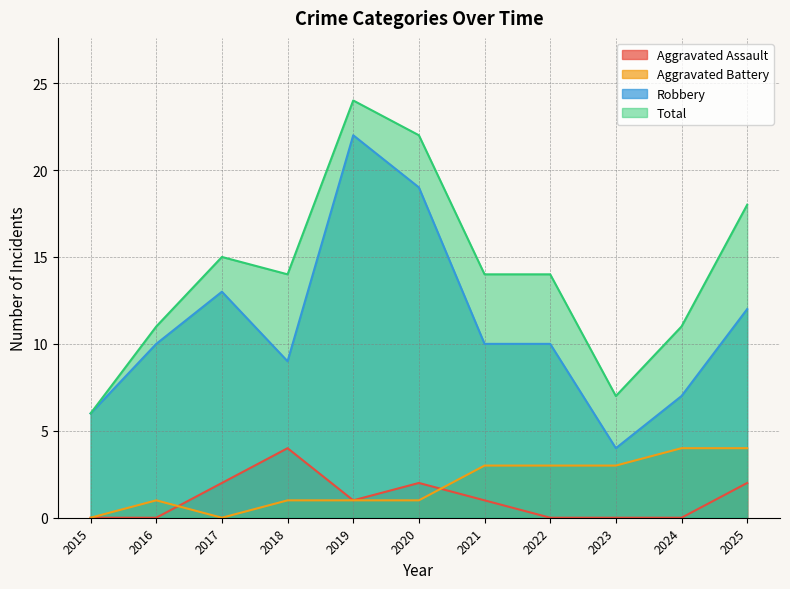

Is it true that Aggravated Assault equals 0 at 2024?

True